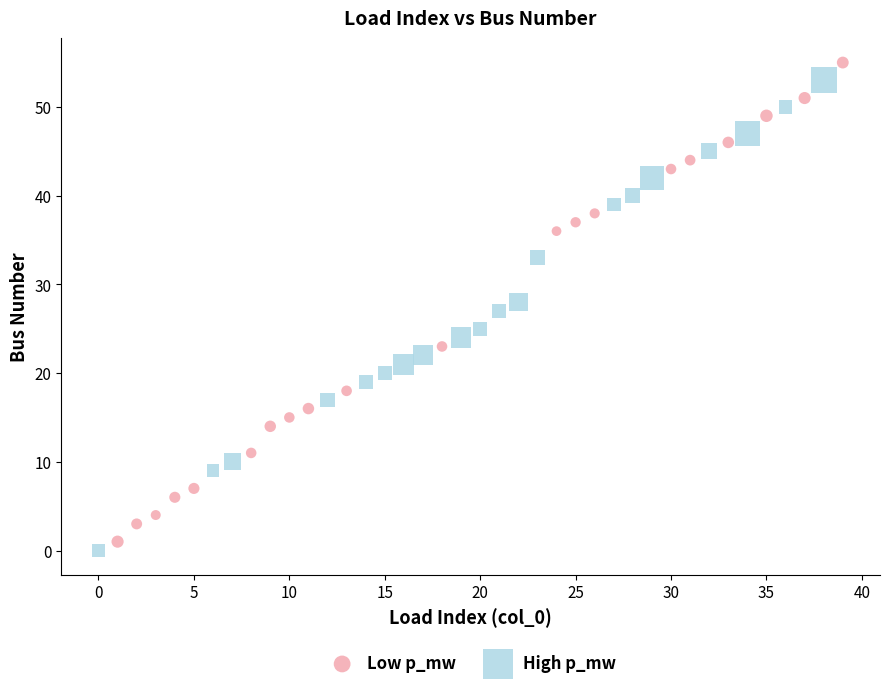

Which series has the widest spread of Y values?

Low p_mw